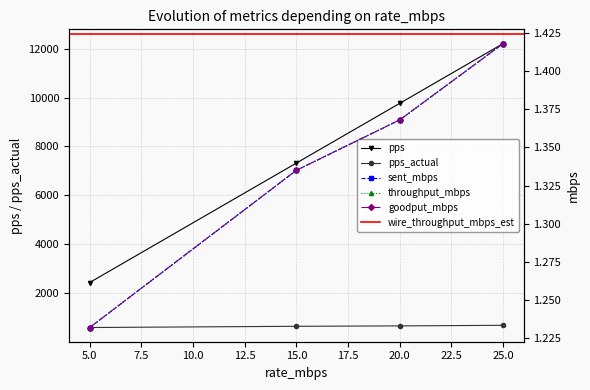

What is the value of the pps point at the 4th from the left?

12207.0